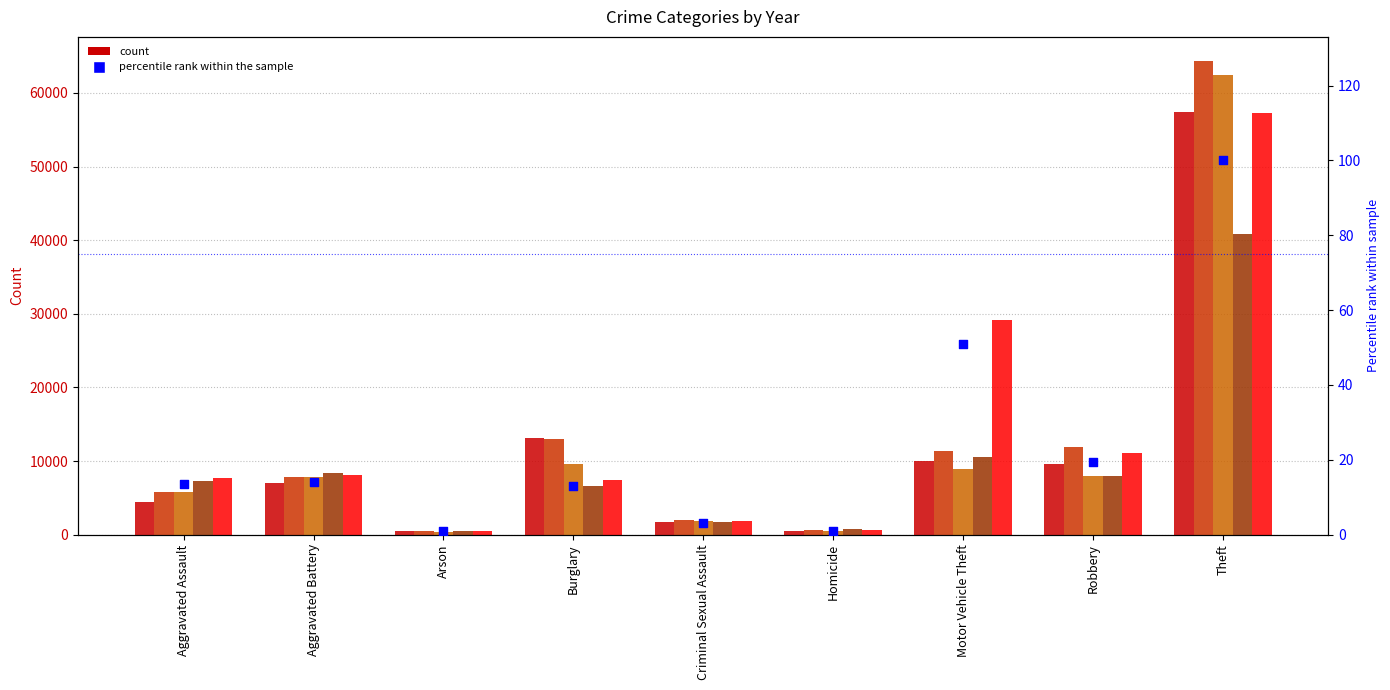

What is the change in value from Homicide to Motor Vehicle Theft?

+50.0